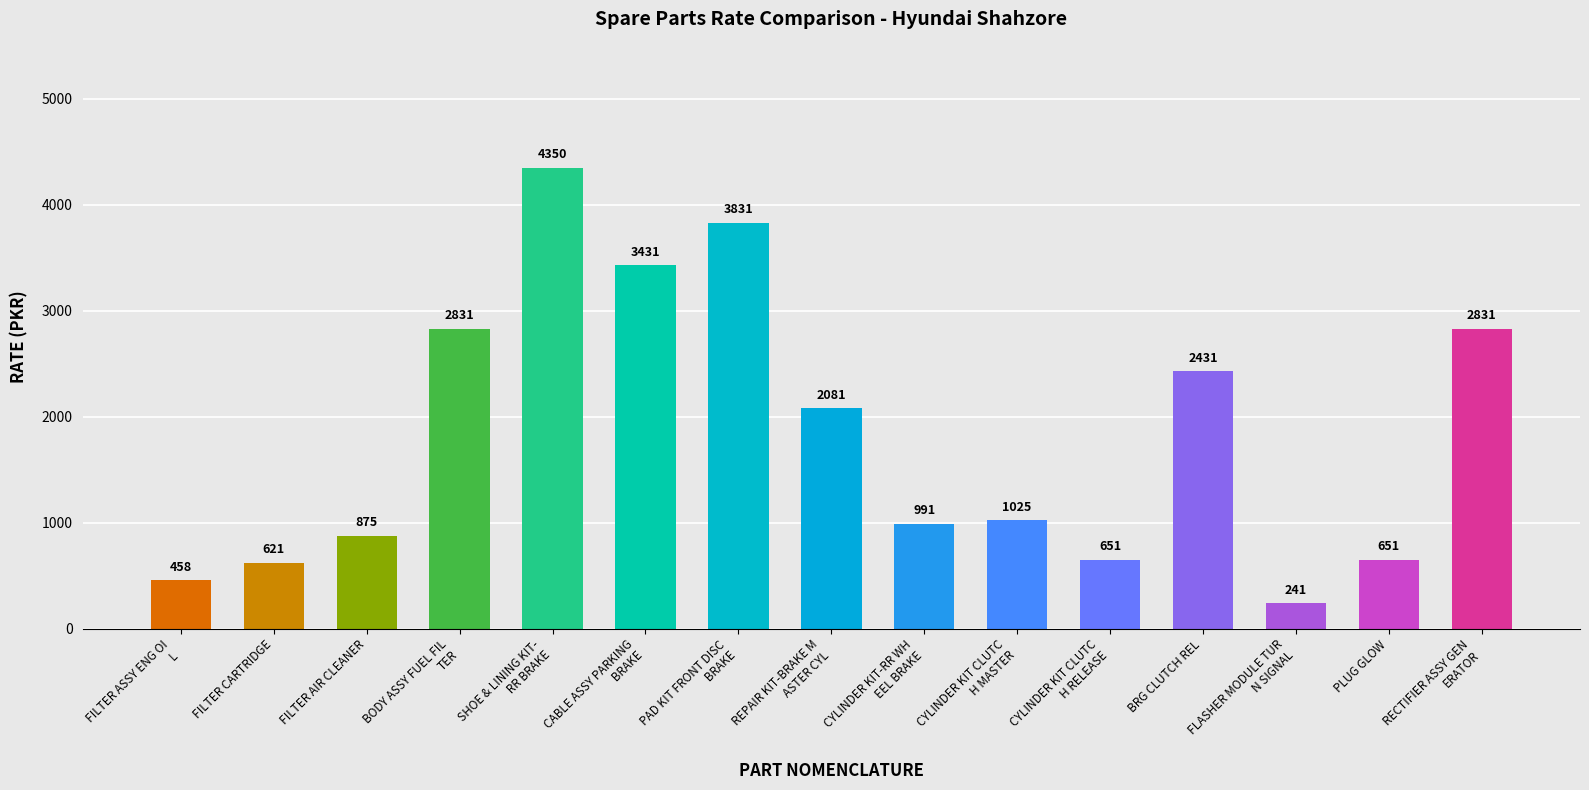

Which label corresponds to the smallest value in the chart?

FLASHER MODULE TUR
N SIGNAL